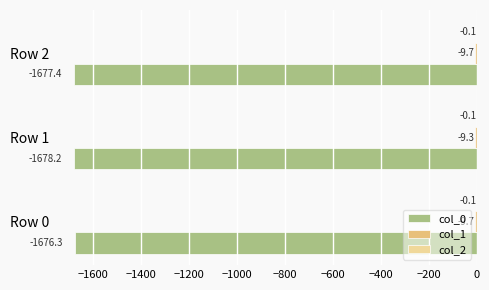

What is the total value across all series at Row 0?

-1686.1